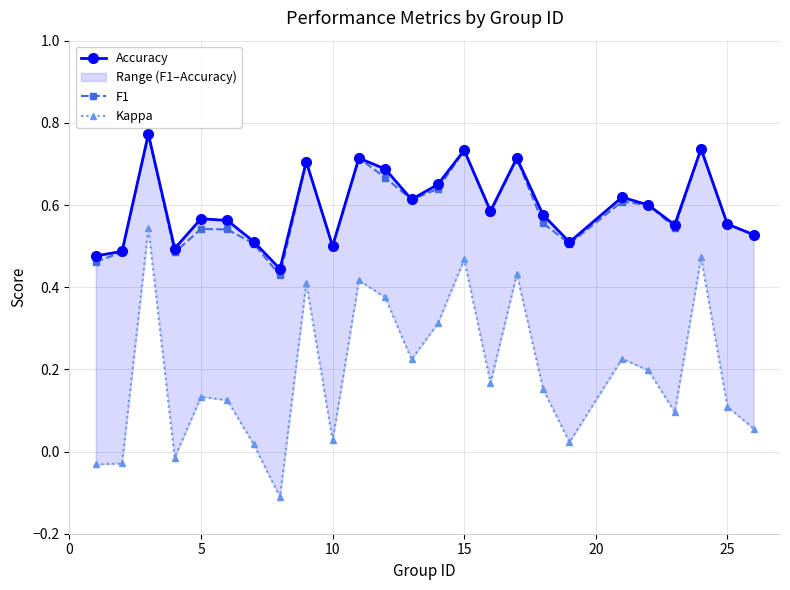

True or false: F1 has a value of 0.4 at 15.

False